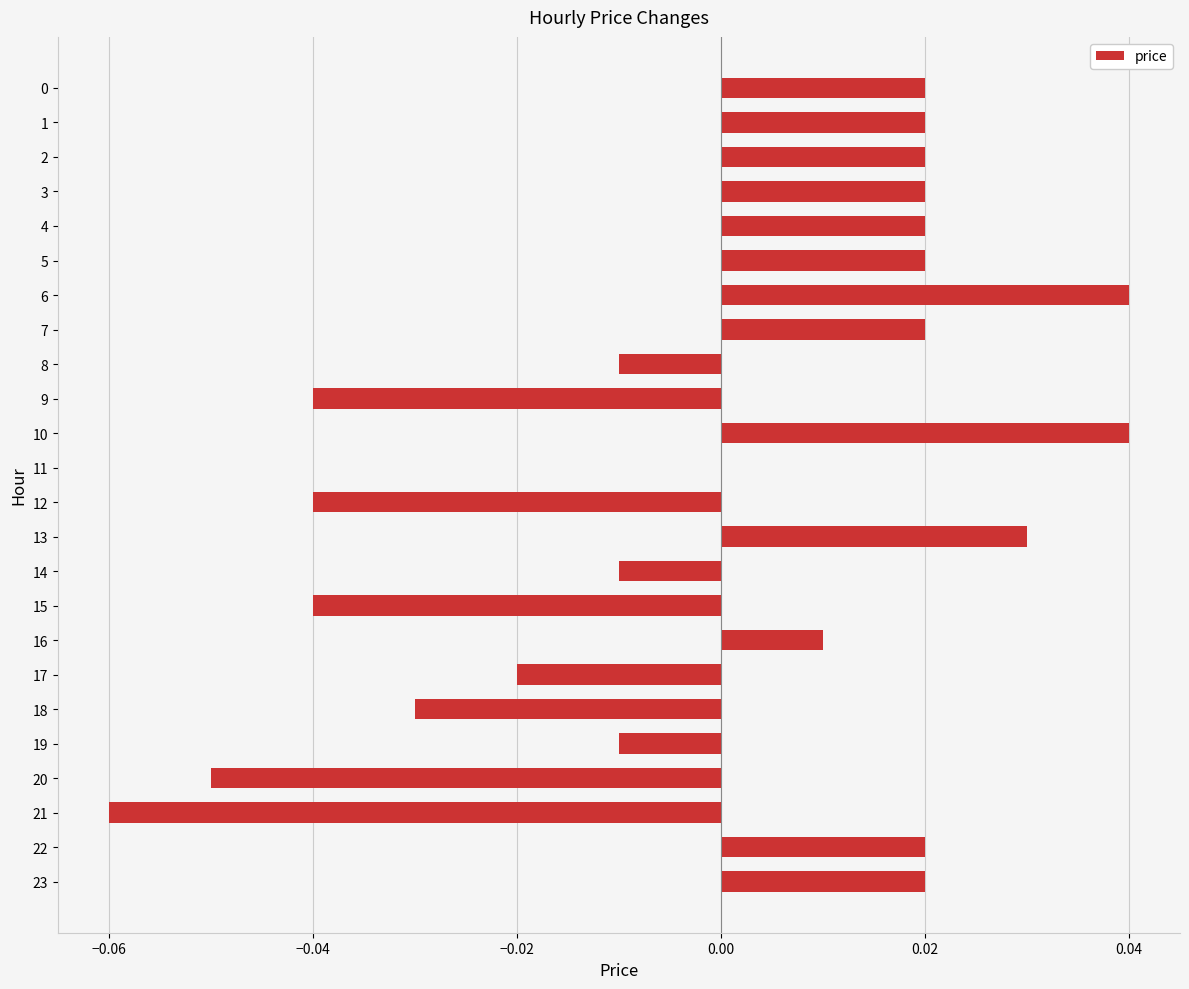

Between 20 and 18, which is larger?

18